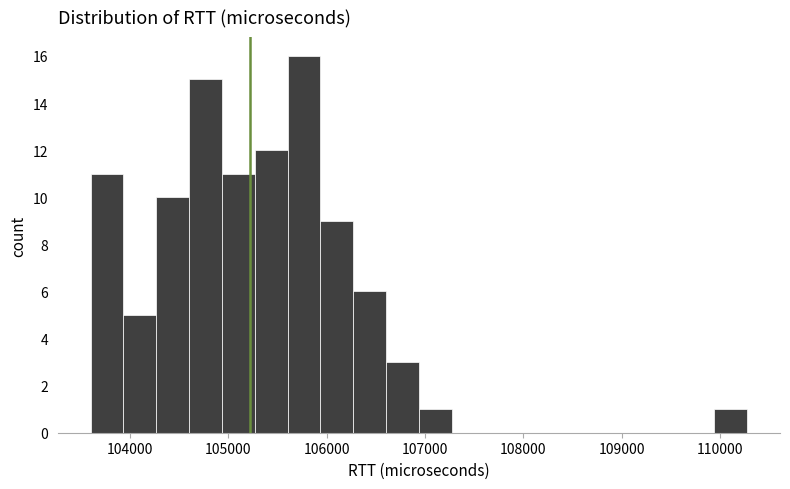

Around what value on the x-axis is the tallest bar? Give the approximate position of its centre, as read against the axis.

105800